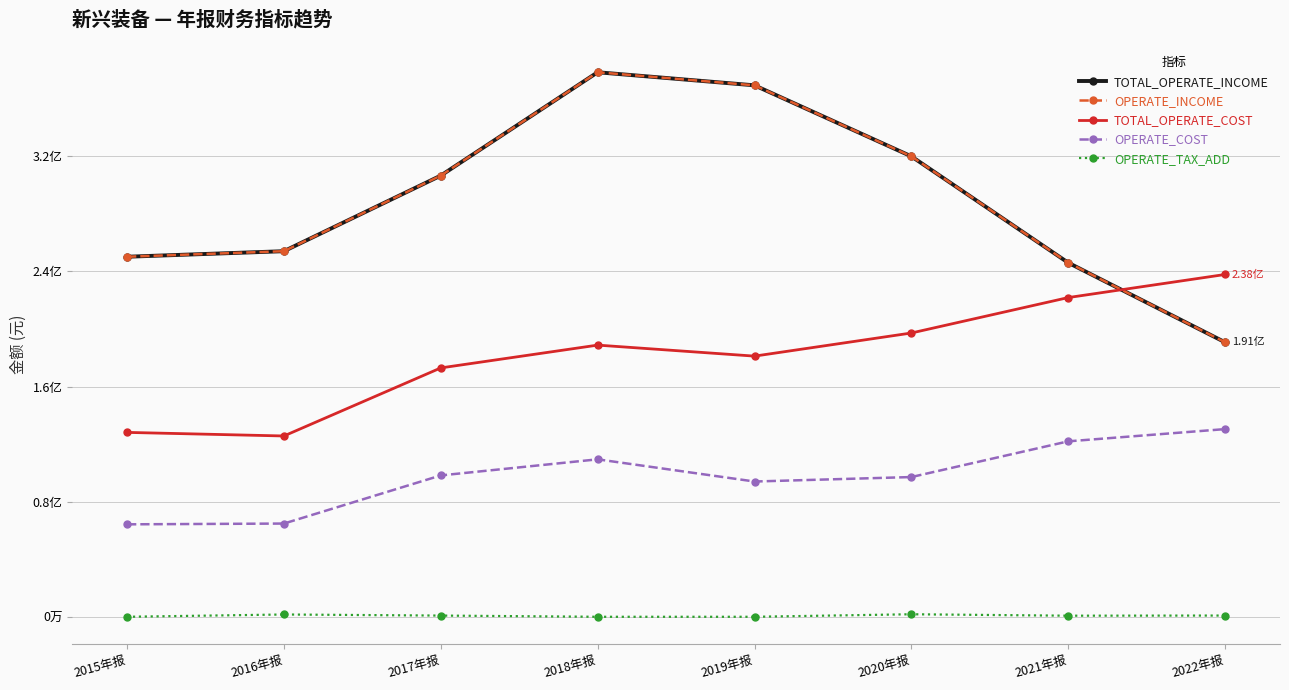

True or false: TOTAL_OPERATE_INCOME has a value of 250220729.8 at 2015年报.

True